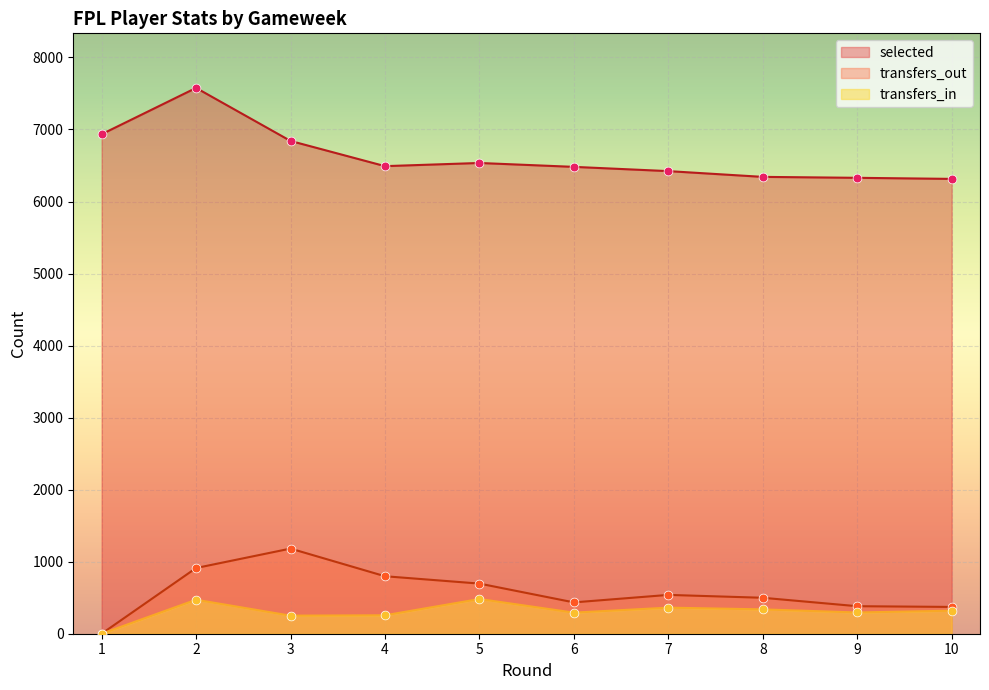

What is the total value across all series at 4?

7545